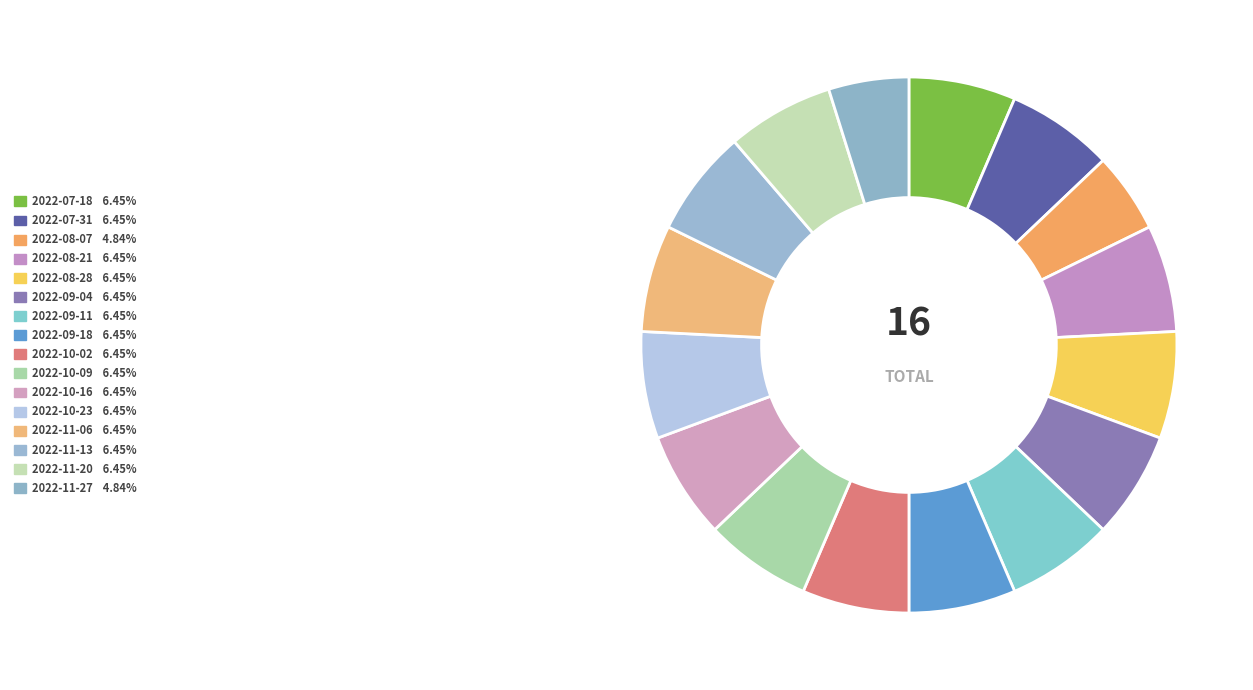

What is the ratio of the value at 2022-11-06 to the value at 2022-07-31?

1.0